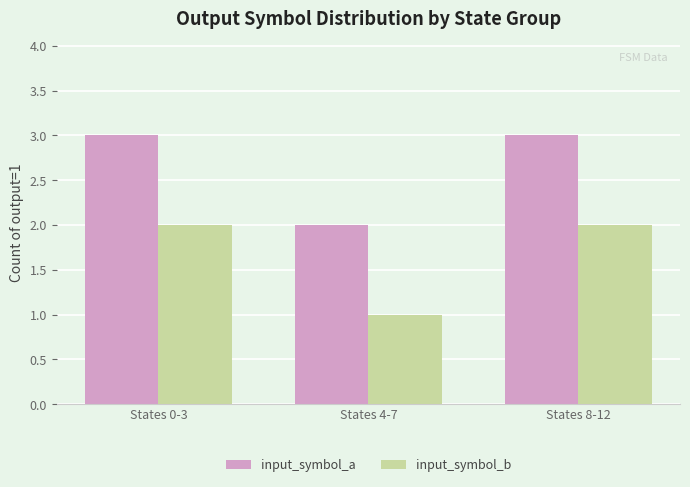

Is it true that input_symbol_a equals 1 at States 8-12?

False